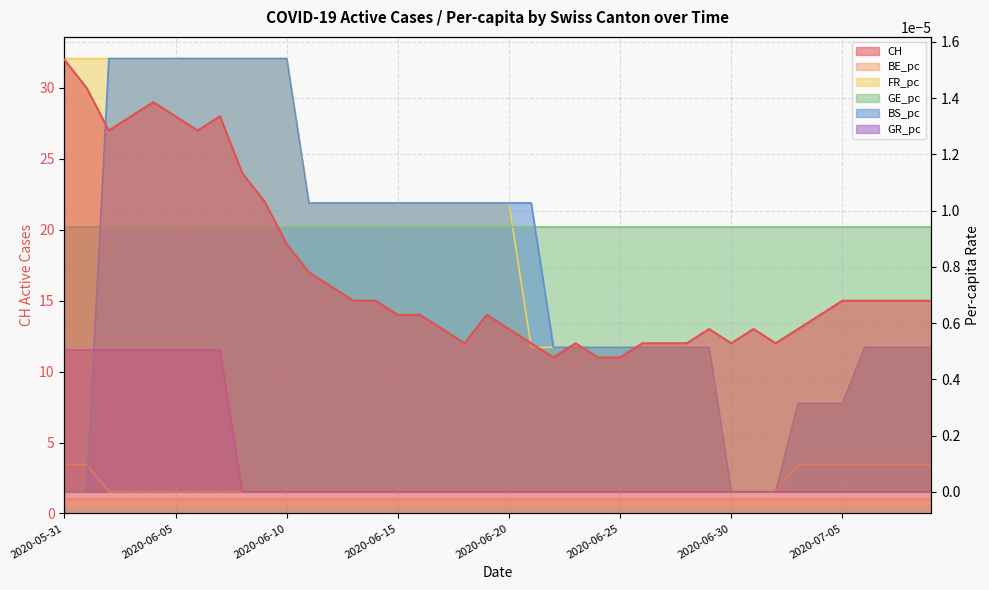

Rank the categories by FR_pc value from highest to lowest.

2020-05-31, 2020-06-01, 2020-06-02, 2020-06-03, 2020-06-04, 2020-06-05, 2020-06-06, 2020-06-07, 2020-06-08, 2020-06-09, 2020-06-10, 2020-06-11, 2020-06-12, 2020-06-13, 2020-06-14, 2020-06-15, 2020-06-16, 2020-06-17, 2020-06-18, 2020-06-19, 2020-06-20, 2020-06-21, 2020-06-22, 2020-06-23, 2020-06-24, 2020-06-25, 2020-06-26, 2020-06-27, 2020-06-28, 2020-06-29, 2020-07-06, 2020-07-07, 2020-07-08, 2020-07-09, 2020-07-03, 2020-07-04, 2020-07-05, 2020-06-30, 2020-07-01, 2020-07-02